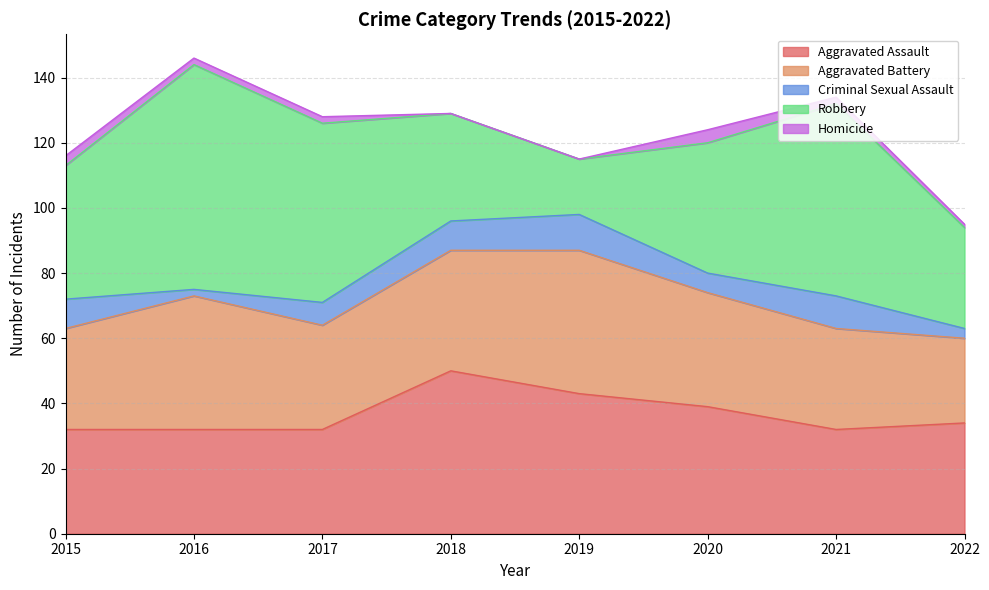

Which series has the largest total across all categories?

Robbery